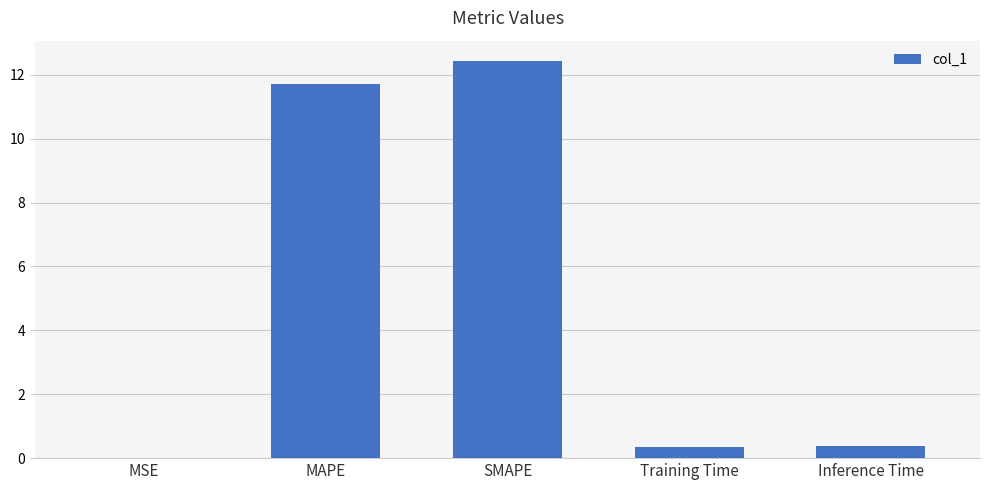

Is it true that the value at MSE is 0.0?

True